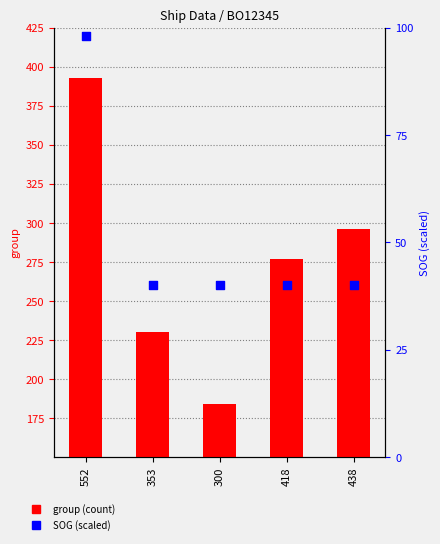

Which series reaches the minimum Y coordinate?

SOG